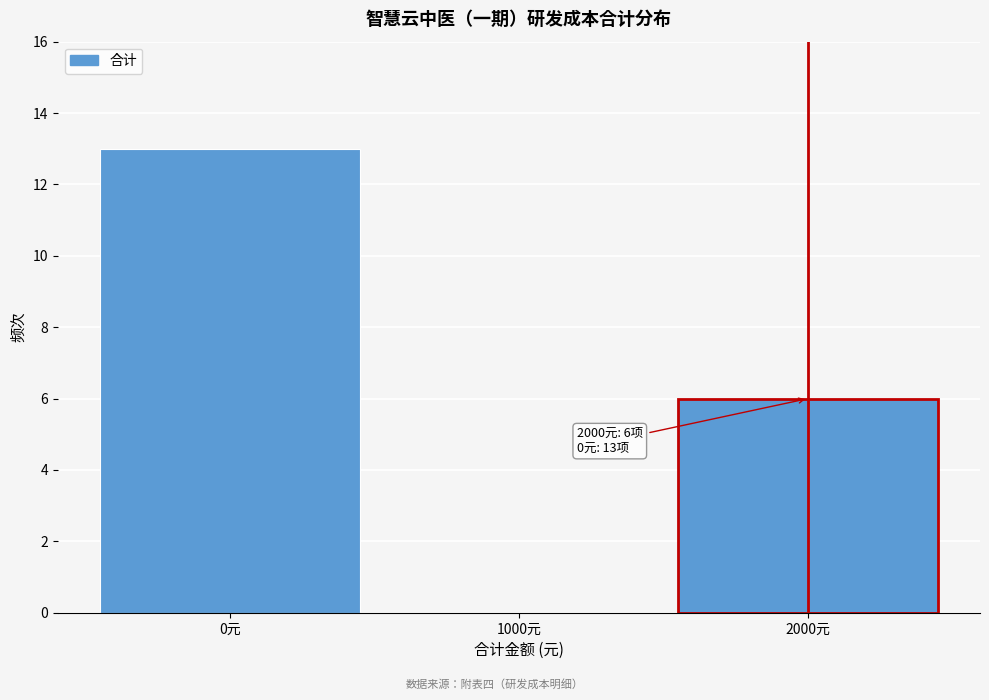

Over which range of the x-axis is the bar tallest?

-500 to 500